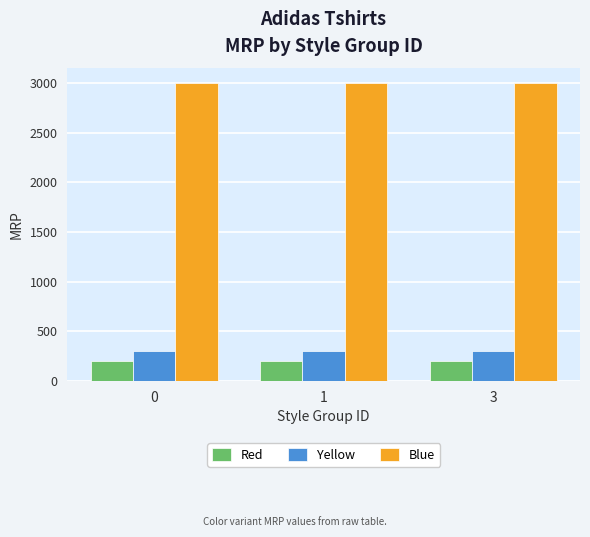

At how many categories does at least one series exceed 1585?

3